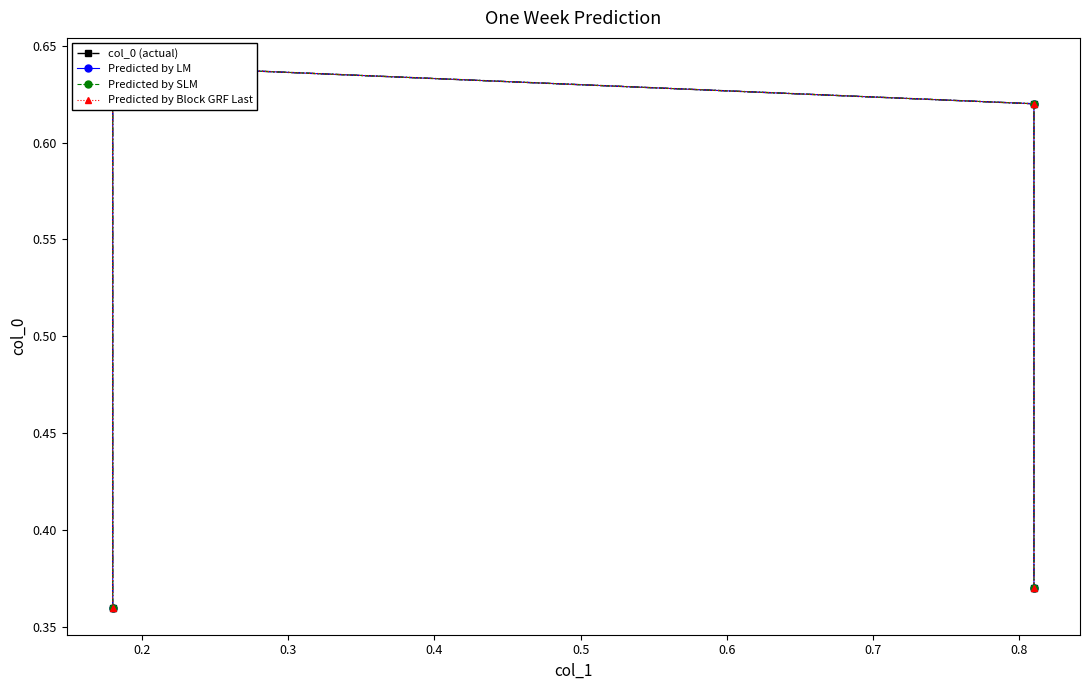

What is the sum of all Predicted by SLM values?

2.0